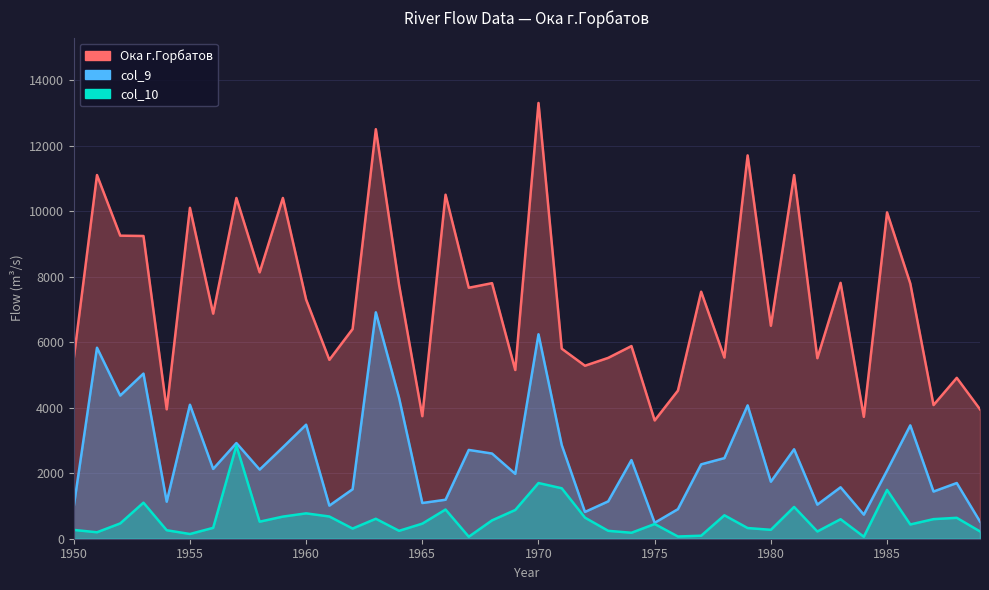

Which series has the largest range (max minus min)?

Ока г.Горбатов